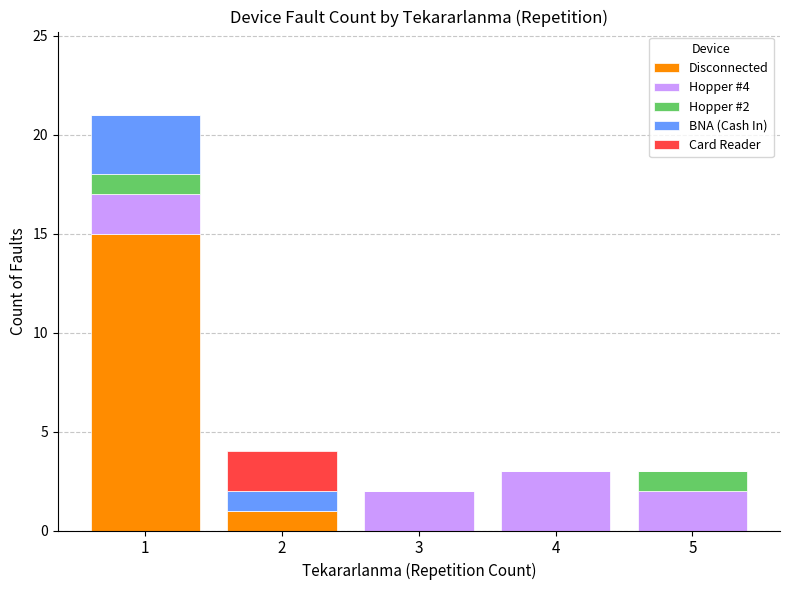

Count the number of categories in the chart.

5